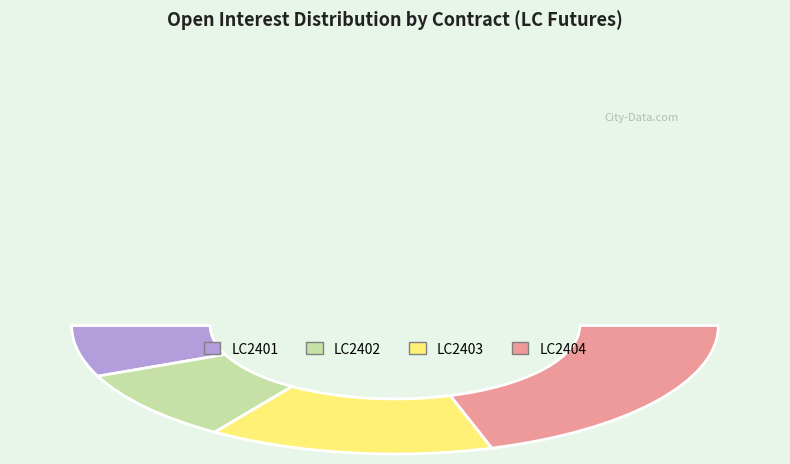

Count the number of slices in the pie.

4